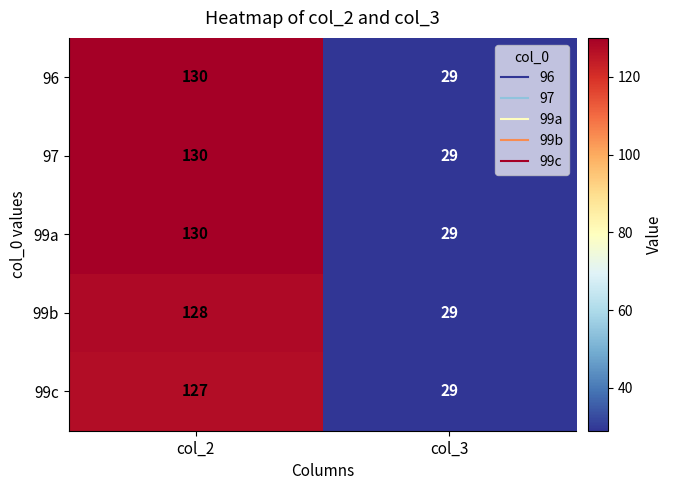

Count the number of categories in the chart.

2